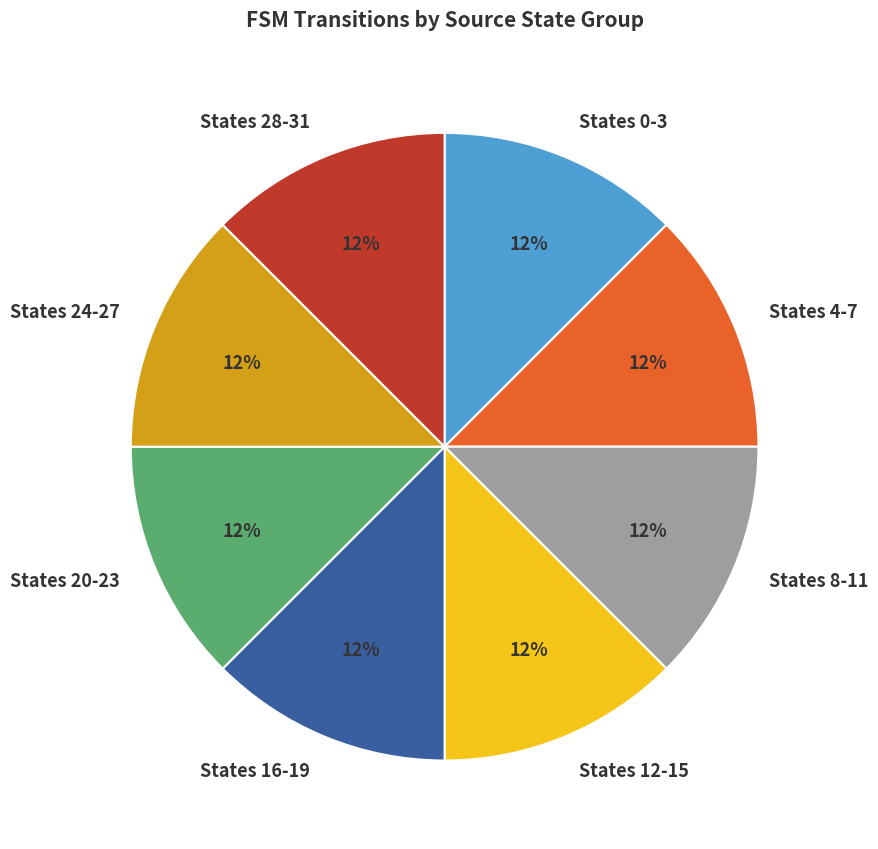

Do States 20-23 and States 24-27 together represent more than half of the pie?

No